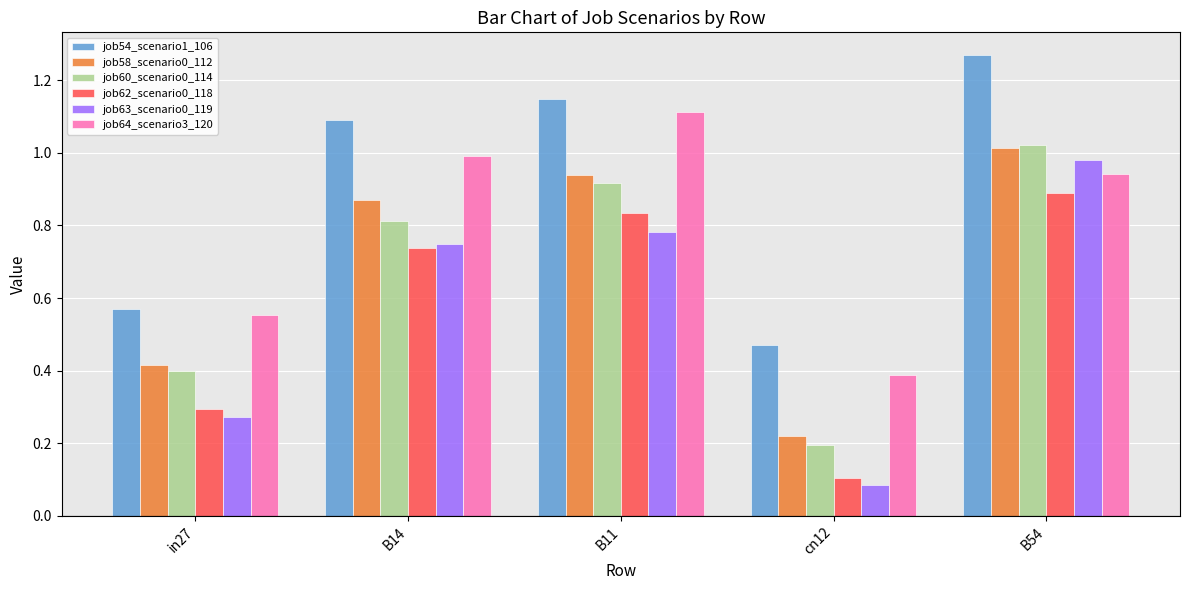

What is the label of the 1st bar from the right?

B54